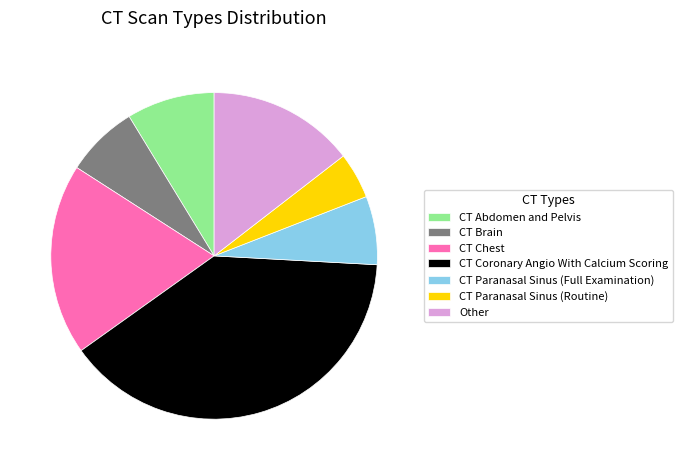

Combined, do CT Chest and CT Paranasal Sinus (Routine) account for over 50%?

No